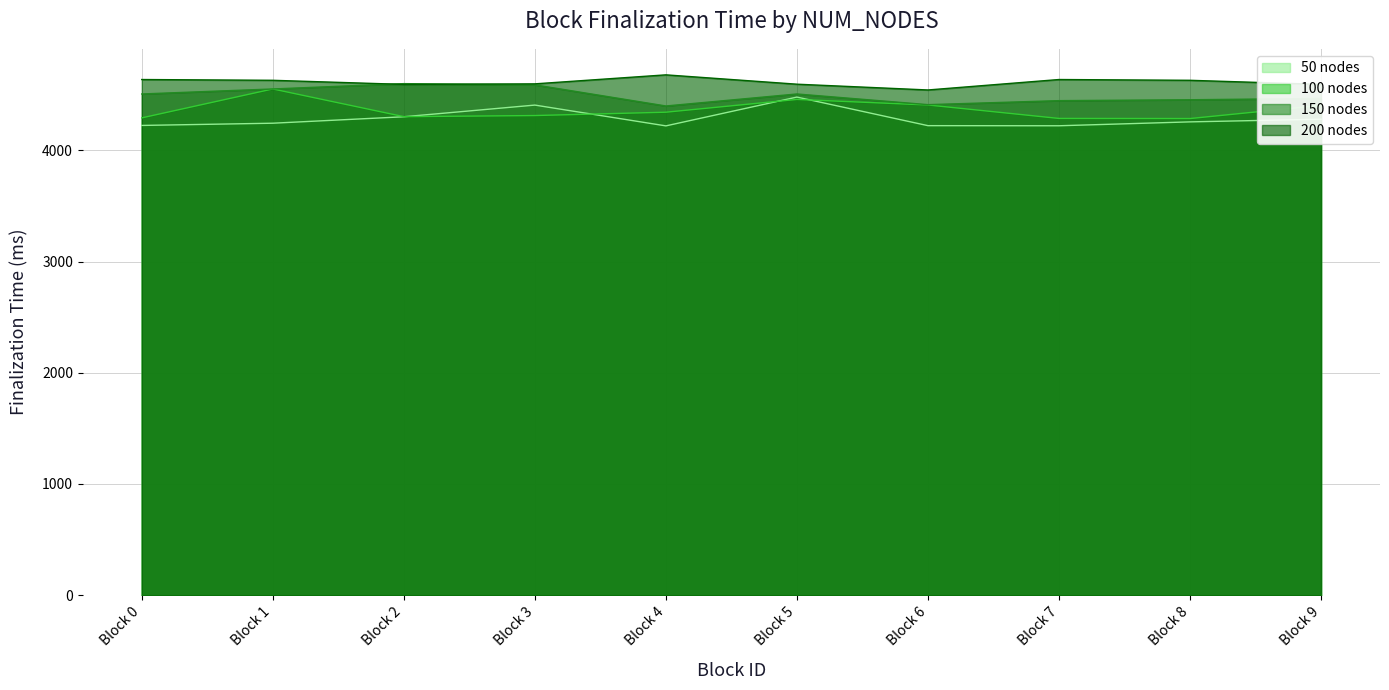

Which has a higher value, Block 4 or Block 0?

Block 0